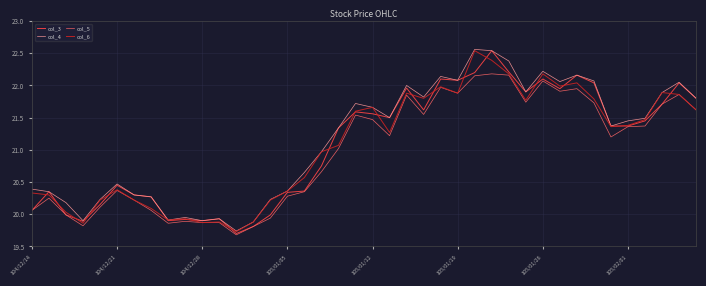

What are all the series names shown in the legend?

col_3, col_4, col_5, col_6